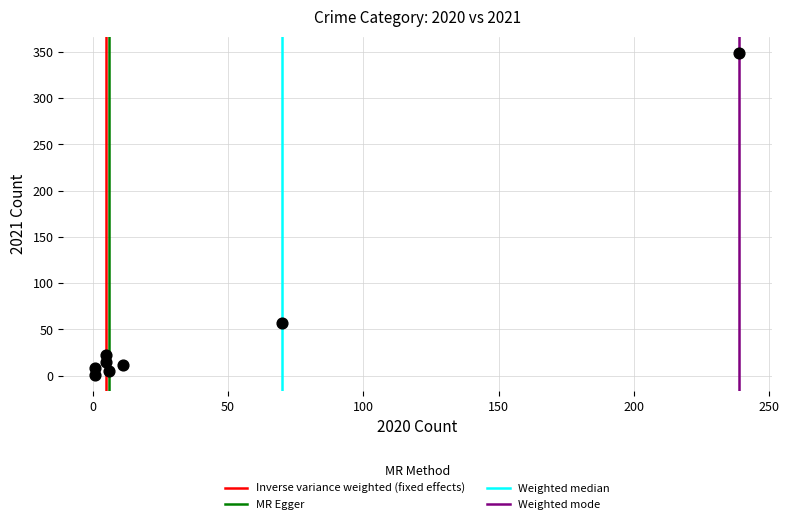

What Y value in the scatter plot is closest to 175?

57